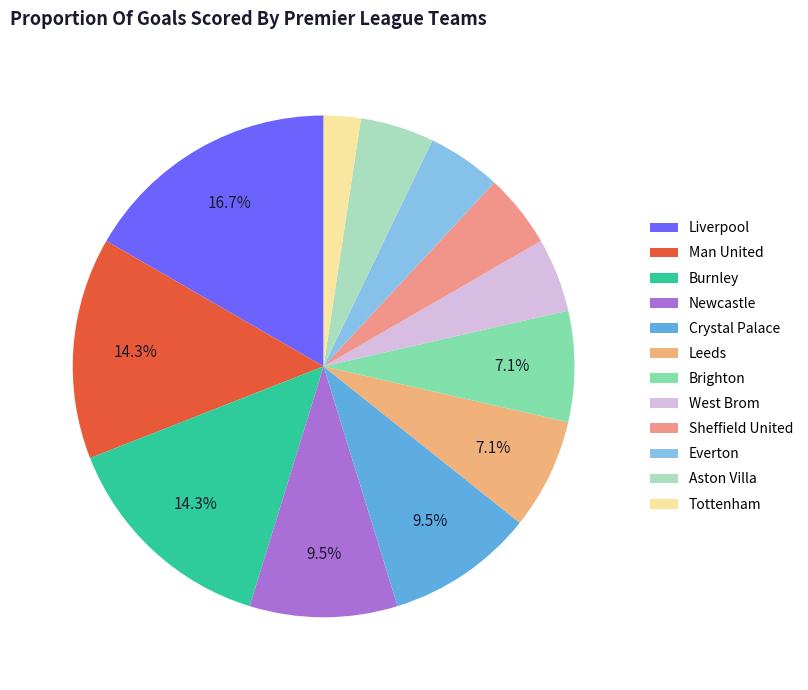

Is it true that Tottenham is 15% of the pie?

False